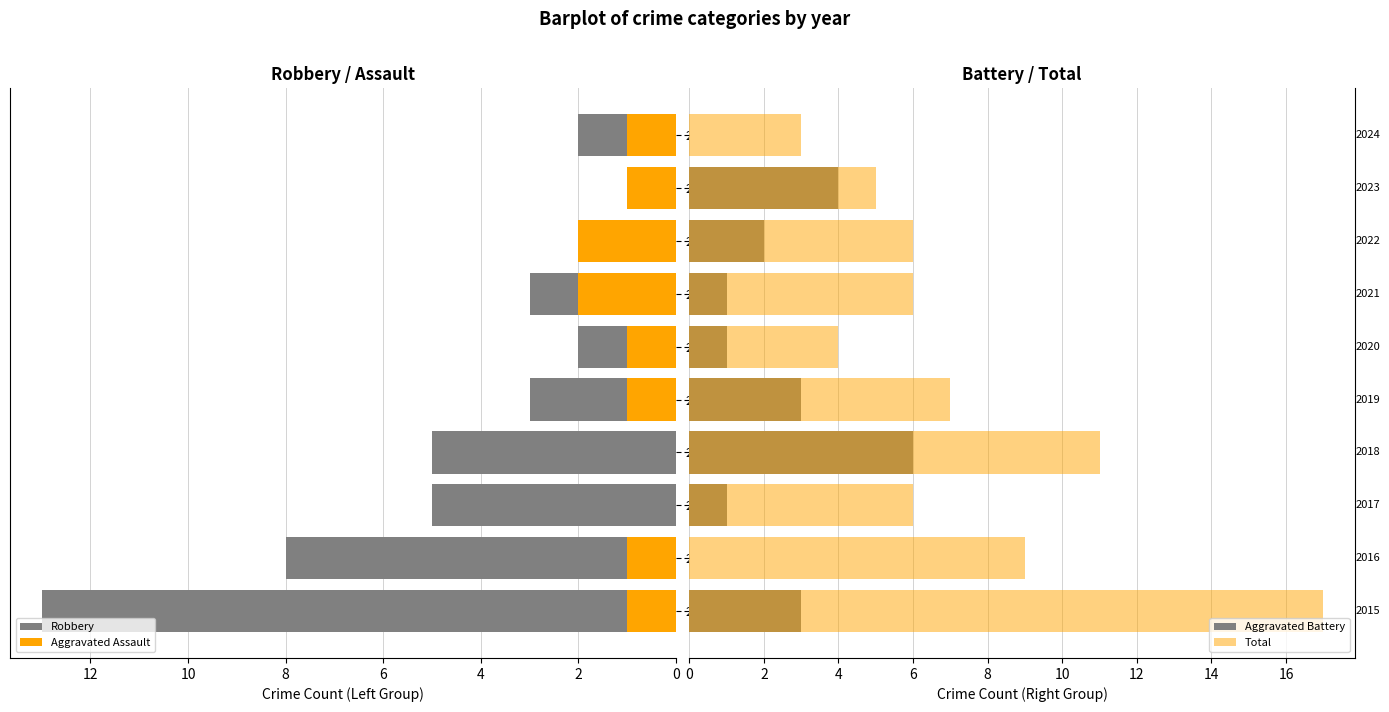

True or false: Aggravated Battery has a value of 1 at 2019.

False